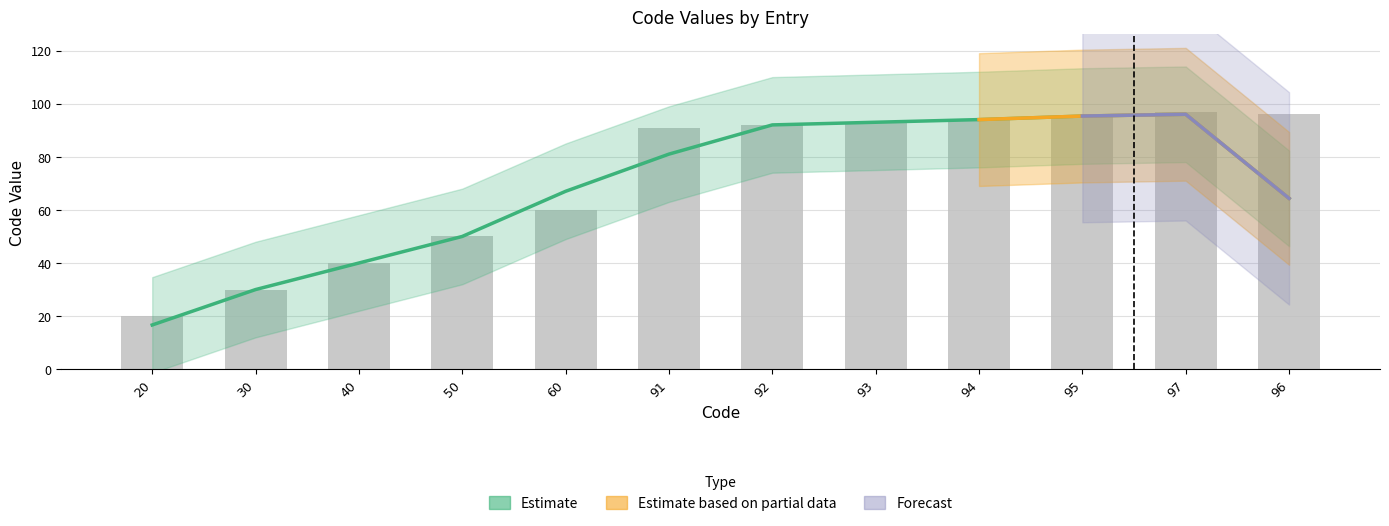

What is the sum of the values at 91 and 60?

151